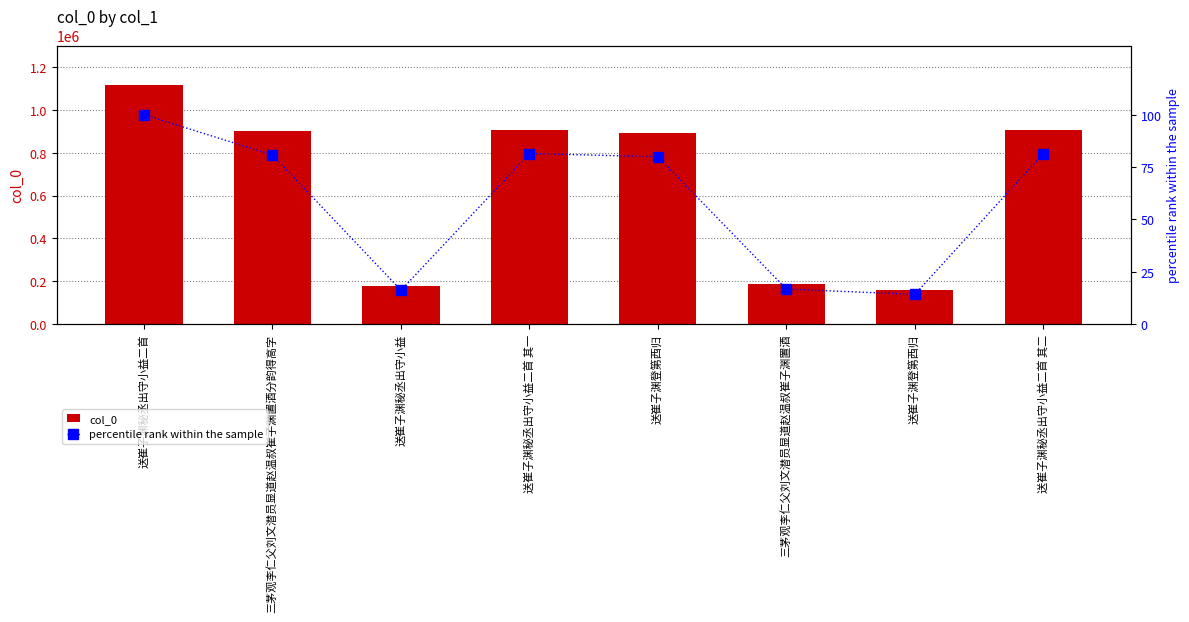

The value of col_0 at 送崔子渊秘丞出守小益二首 其二 is 908176.0. True or false?

True